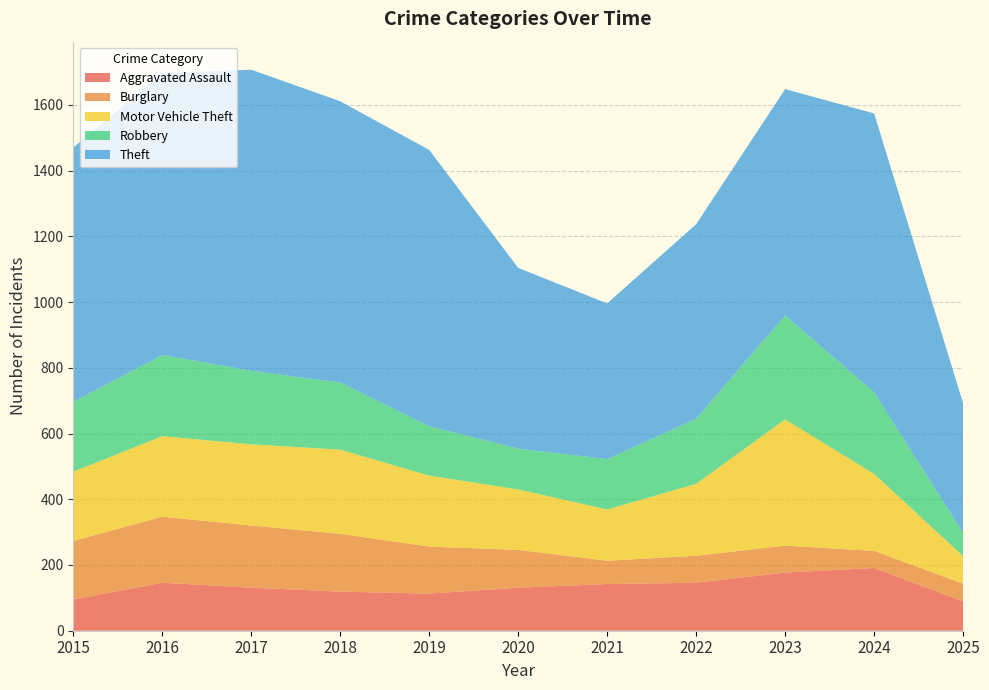

Reading left to right, what are all the values shown in this chart?

Aggravated Assault: 95	146	131	119	113	131	142	146	177	191	89
Burglary: 178	201	189	176	143	115	71	82	82	52	54
Motor Vehicle Theft: 211	245	247	256	216	184	156	219	384	234	84
Robbery: 212	247	224	204	150	124	153	198	316	248	70
Theft: 774	858	916	856	841	550	474	592	689	849	395